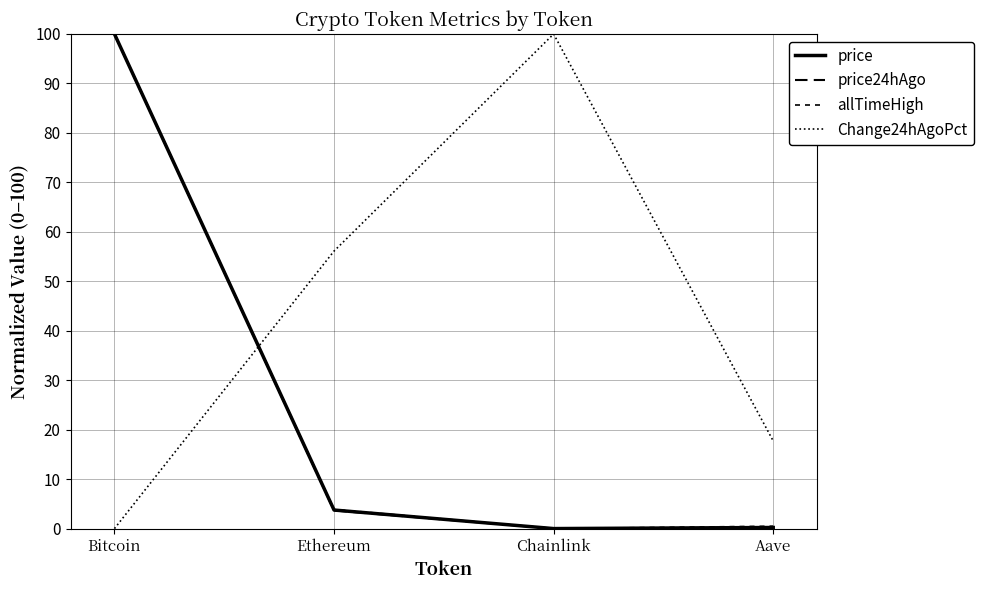

At which category is the sum across all series the highest?

Bitcoin